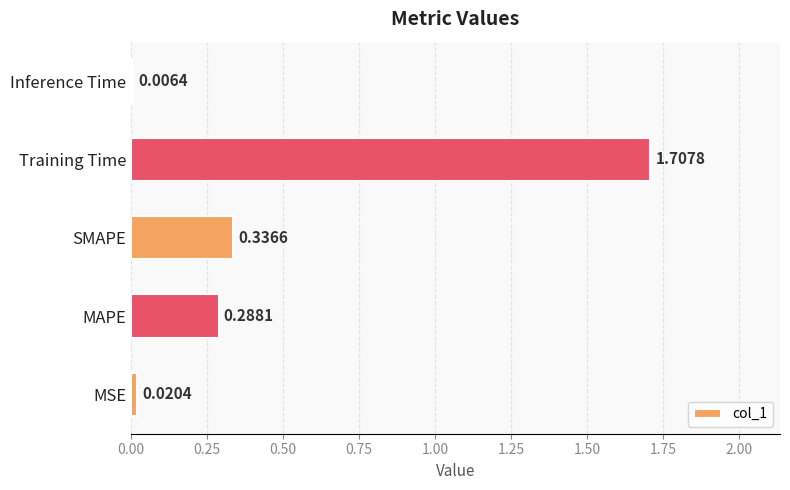

List the labels in order of value, largest first.

Training Time, SMAPE, MAPE, MSE, Inference Time